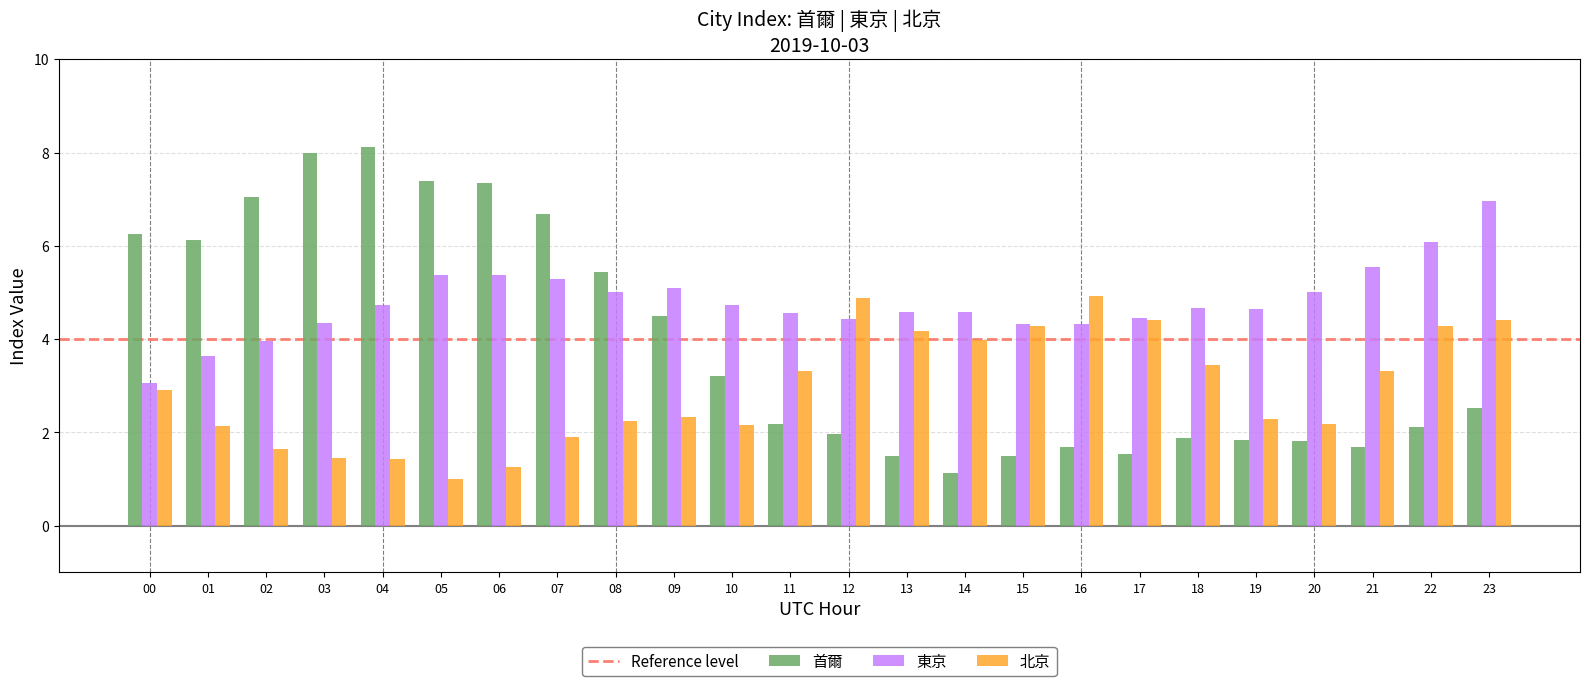

Count the number of categories in the chart.

24